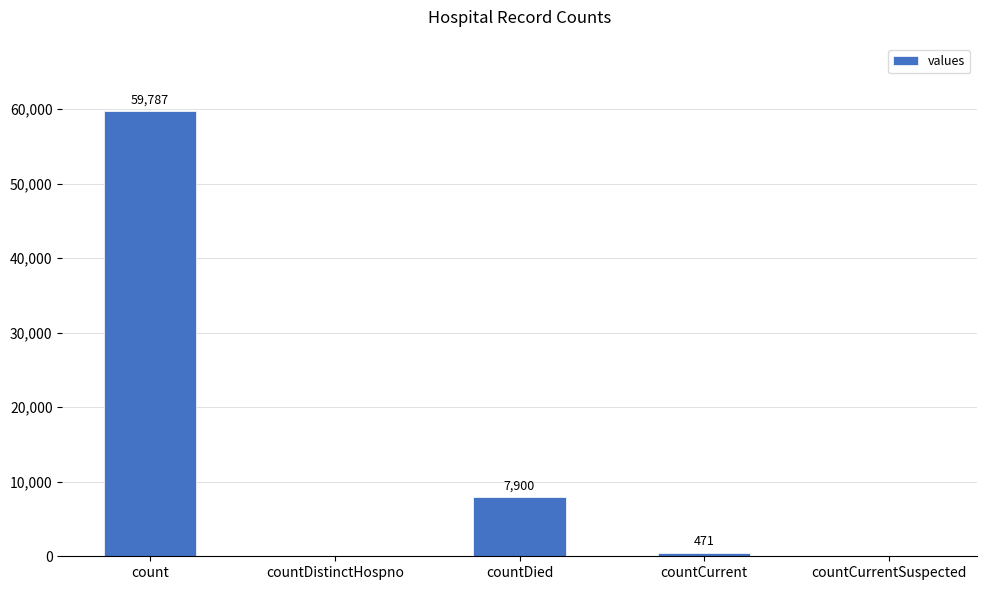

Reading left to right, what are all the values shown in this chart?

count=59787	countDistinctHospno=0	countDied=7900	countCurrent=471	countCurrentSuspected=0